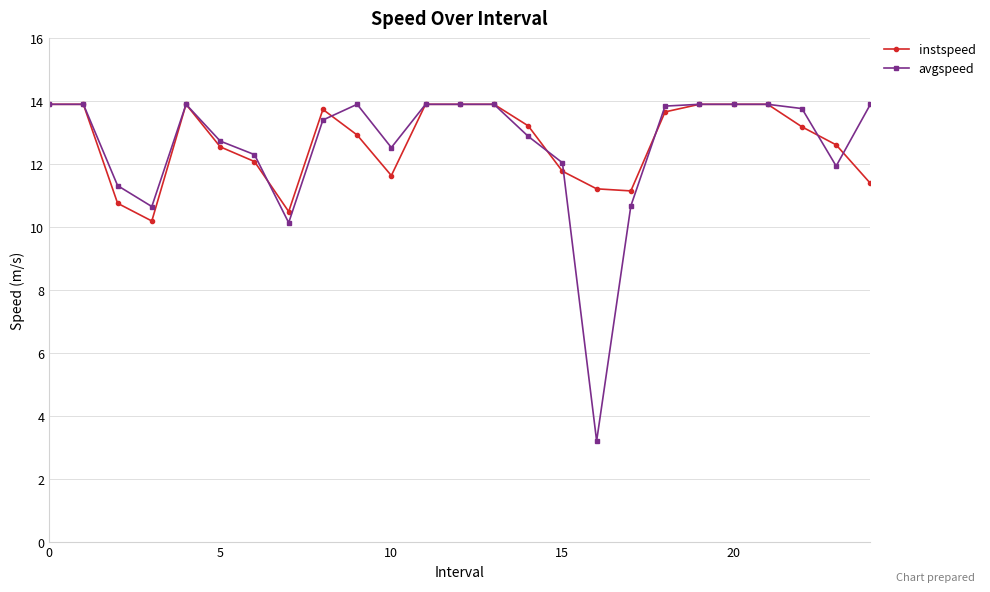

True or false: avgspeed has more than 1 interior local peaks.

True